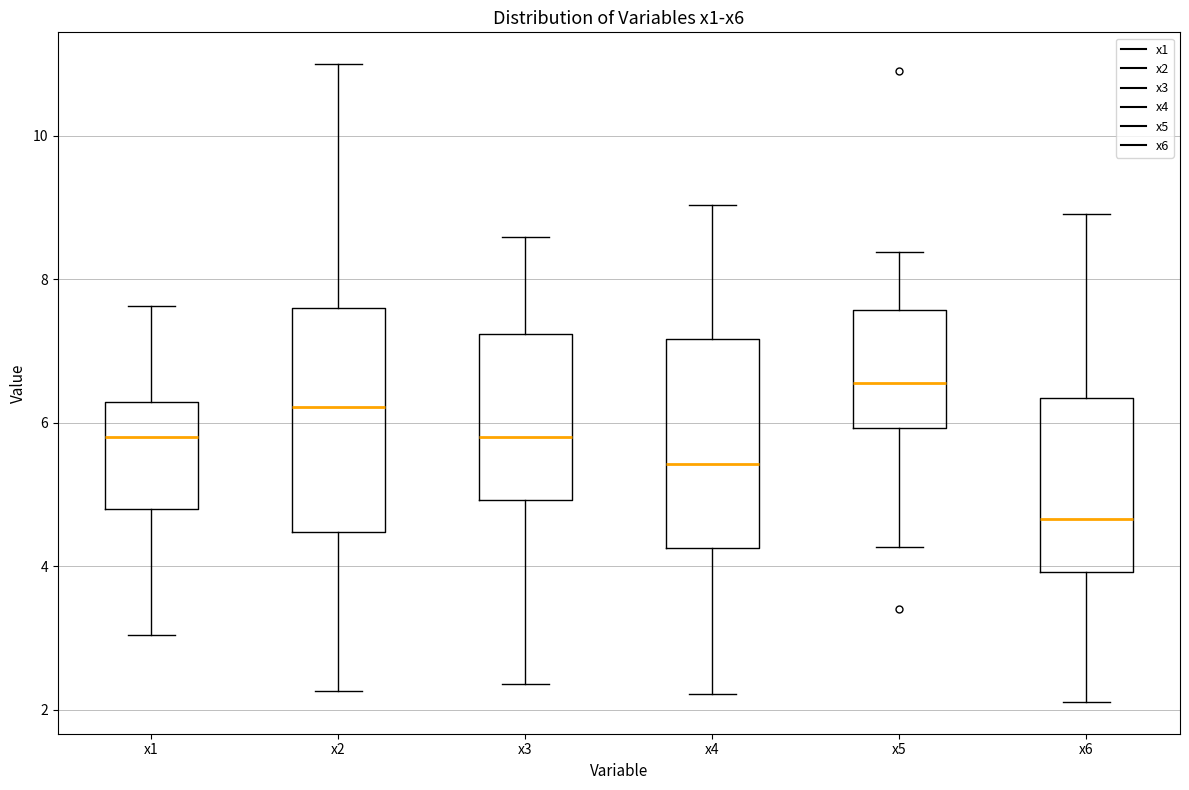

Which box is the tallest, from its lower edge to its upper edge?

x2